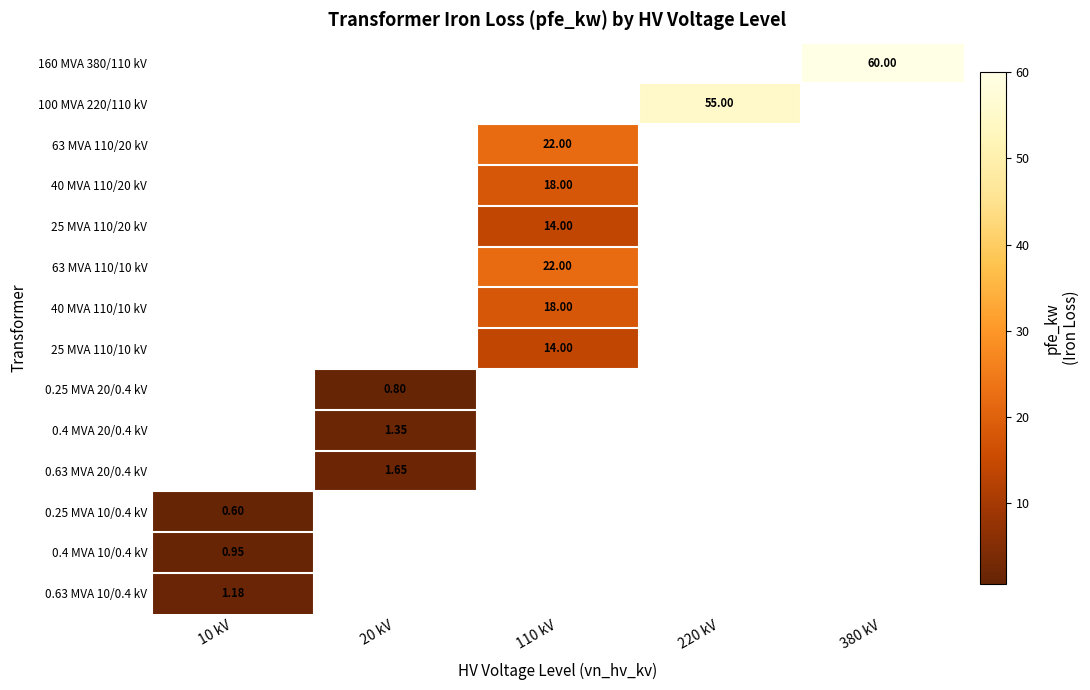

What is the smallest value displayed?

0.6